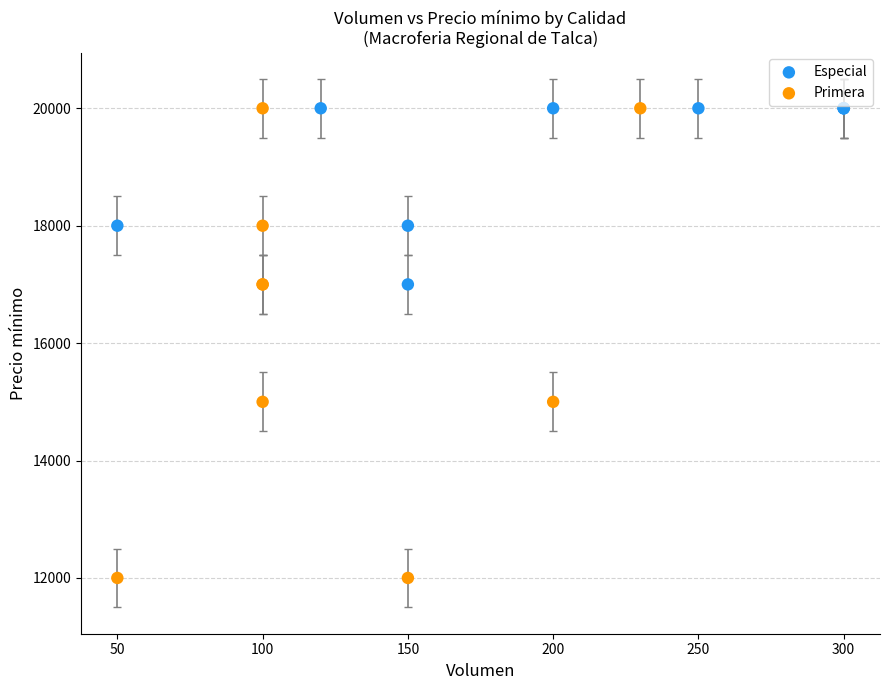

Which series contains the lowest Y value?

Primera